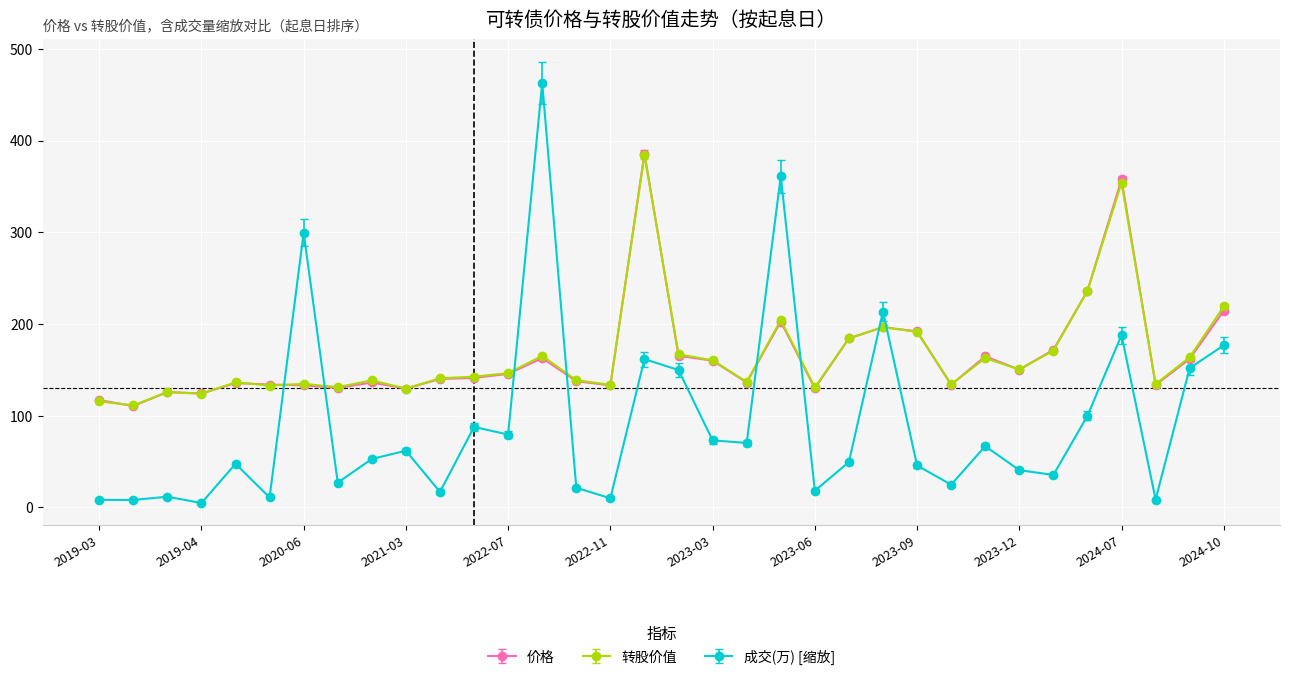

What is the greatest value displayed?

463.0